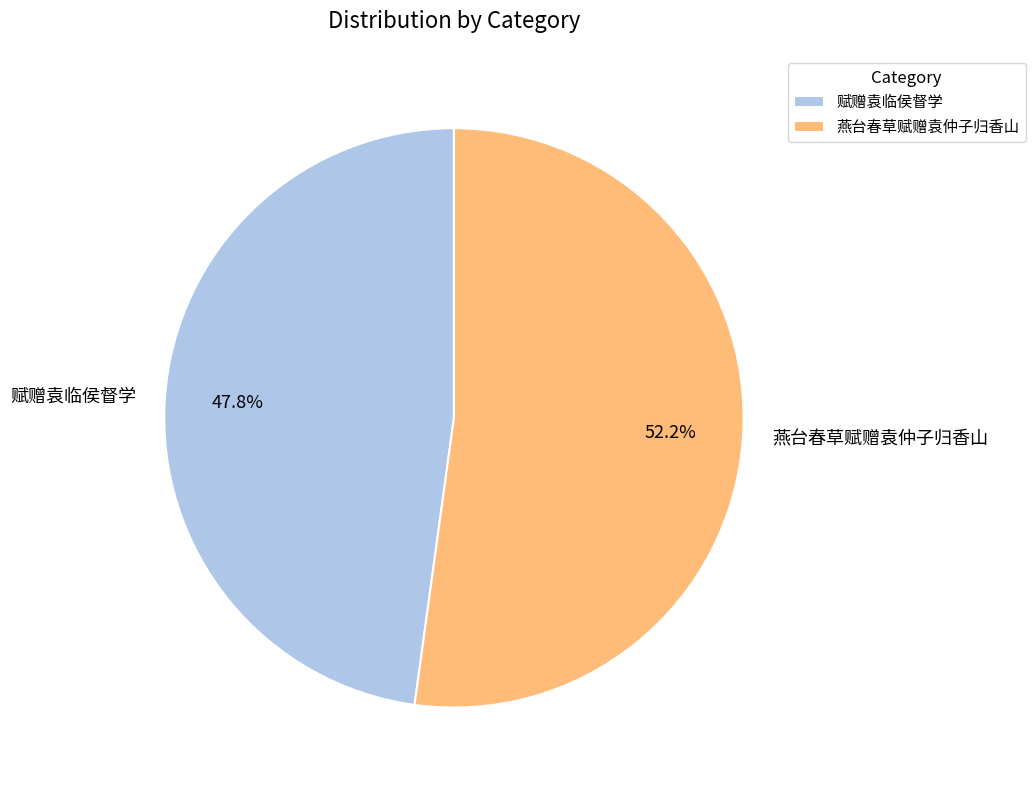

How many segments does this pie chart have?

2